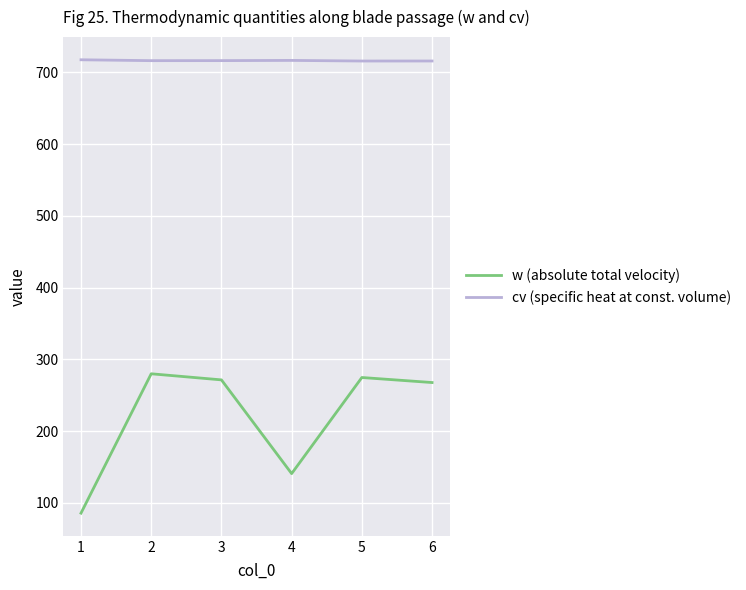

The w (absolute total velocity) series shows 398.2 at 3. True or false?

False